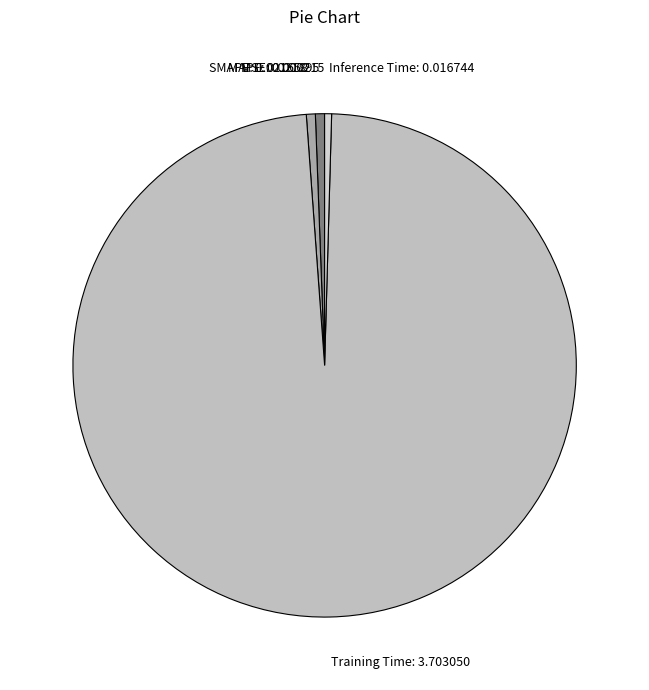

The MAPE slice represents 12% of the pie. True or false?

False